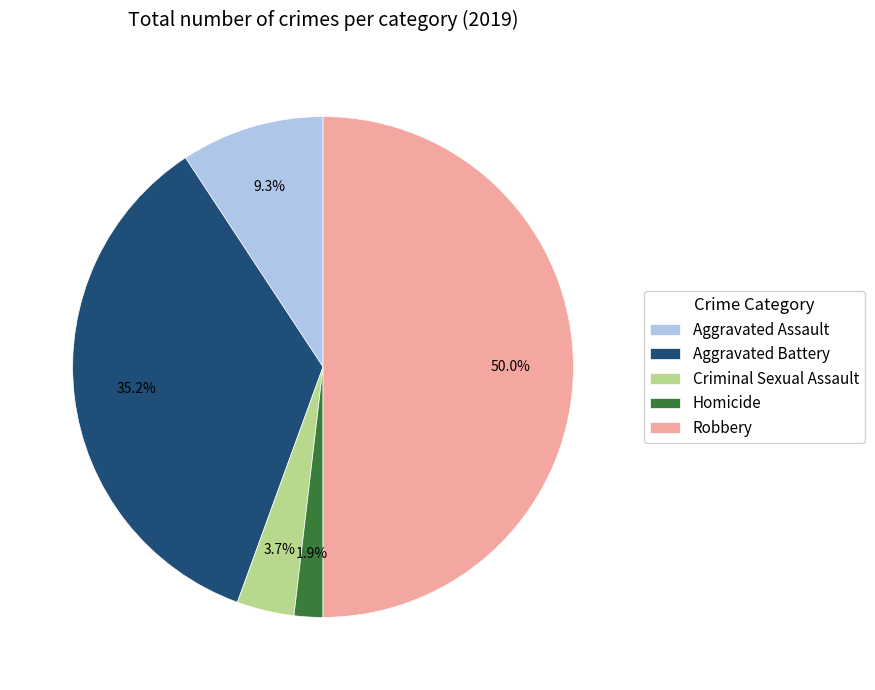

Is Aggravated Battery the majority of the pie?

No